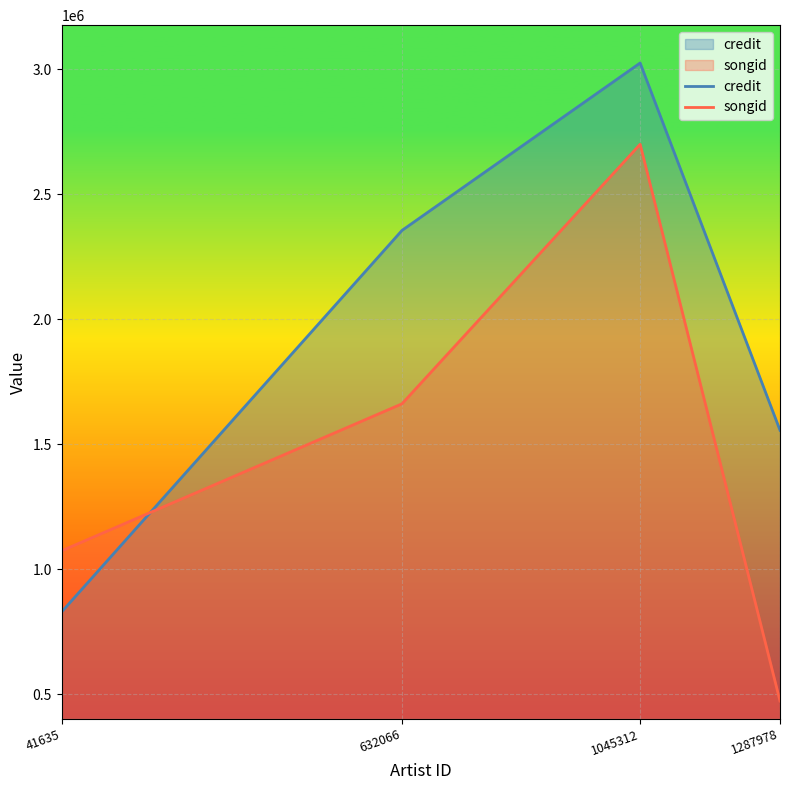

What is the value of the credit point at the 3rd from the left?

3026018